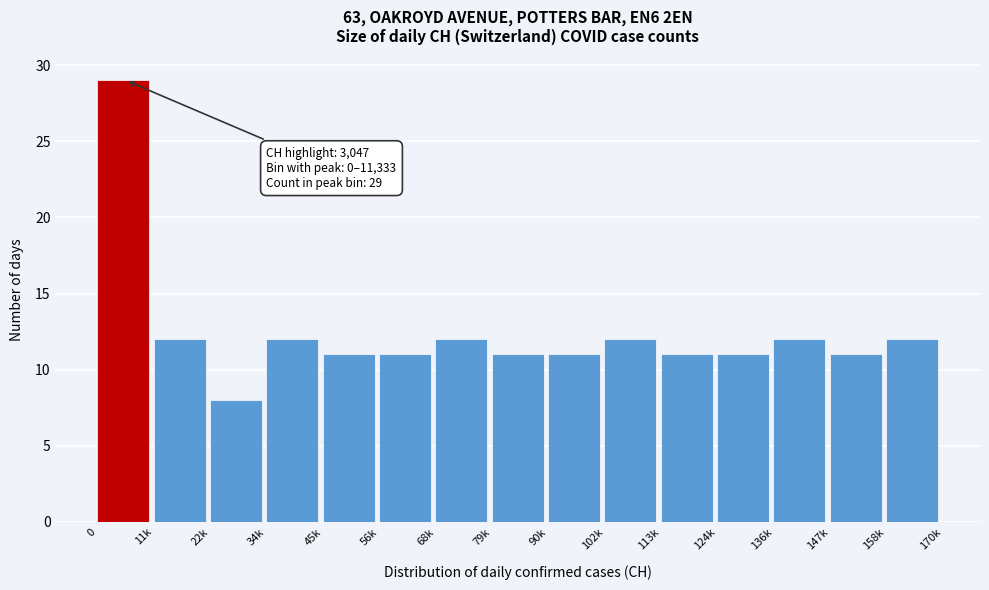

Reading left to right, what are all the values shown in this chart?

0=29	11k=12	22k=8	34k=12	45k=11	56k=11	68k=12	79k=11	90k=11	102k=12	113k=11	124k=11	136k=12	147k=11	158k=12